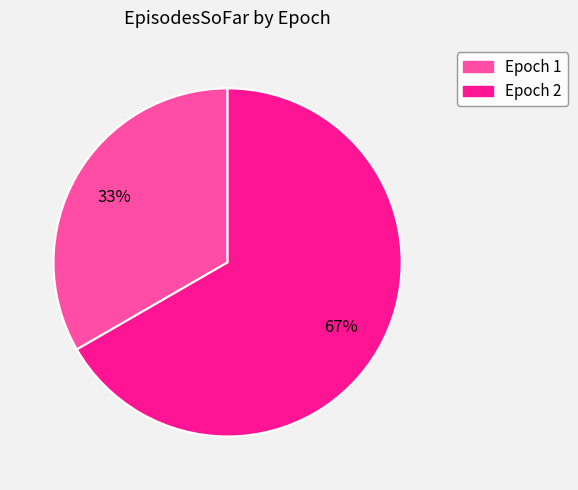

To the nearest percent, what is the combined percentage of Epoch 1 and Epoch 2?

100%